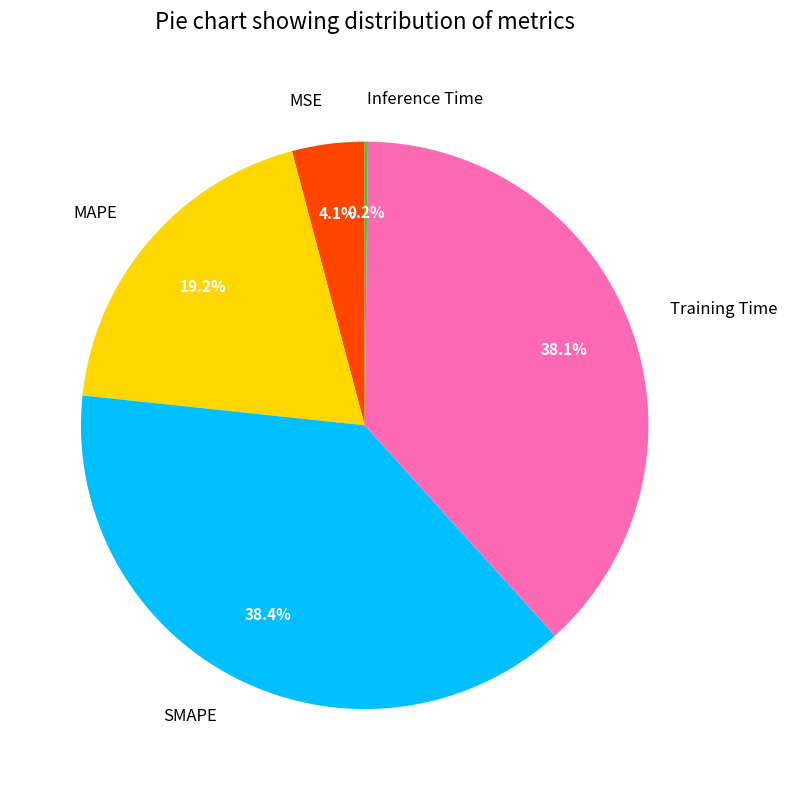

What percentage is NOT represented by Training Time?

61.9%